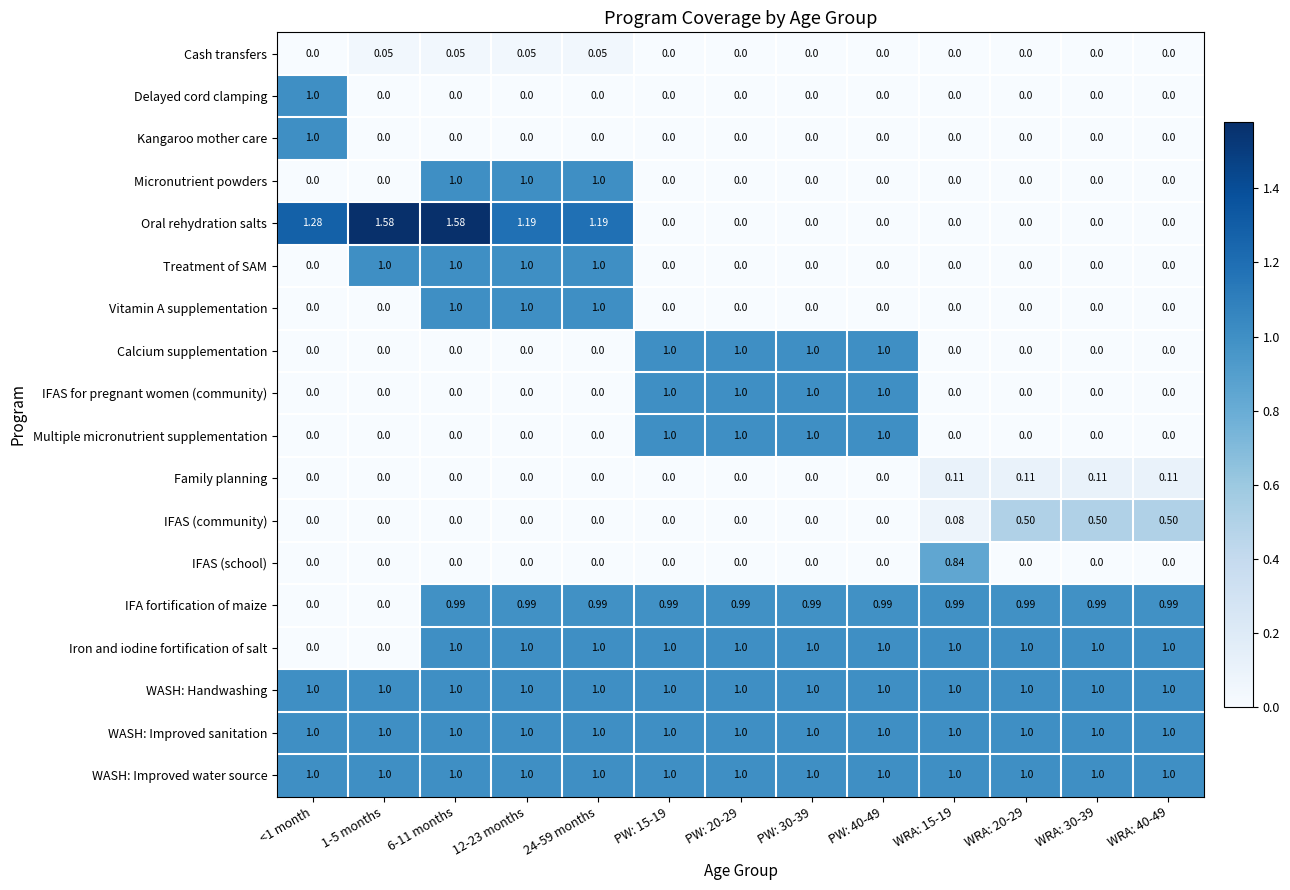

Is the value of Micronutrient powders at 24-59 months greater than the value of IFAS for pregnant women (community) at 1-5 months?

Yes